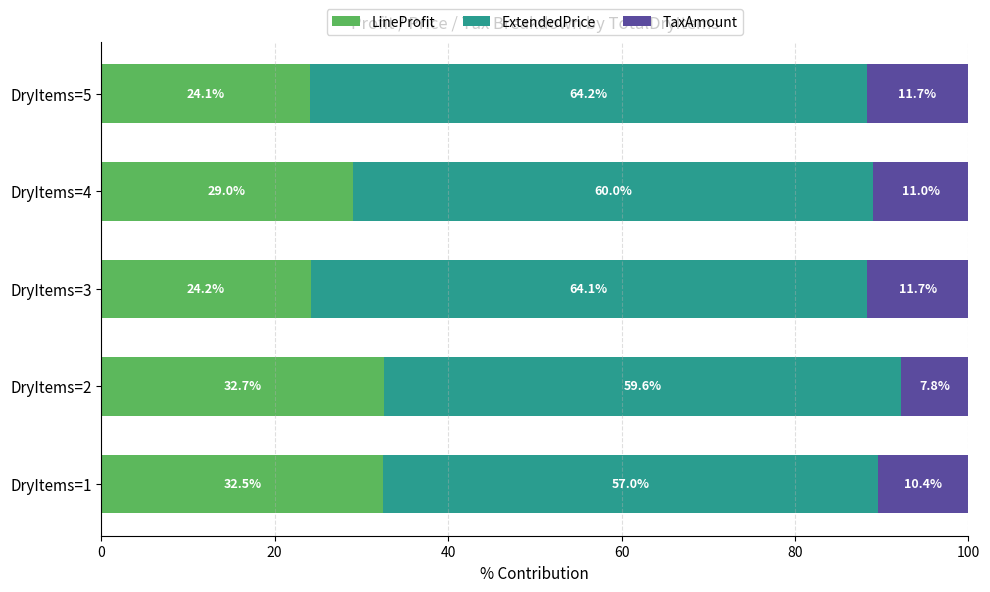

What is the average value of the LineProfit series?

28.5